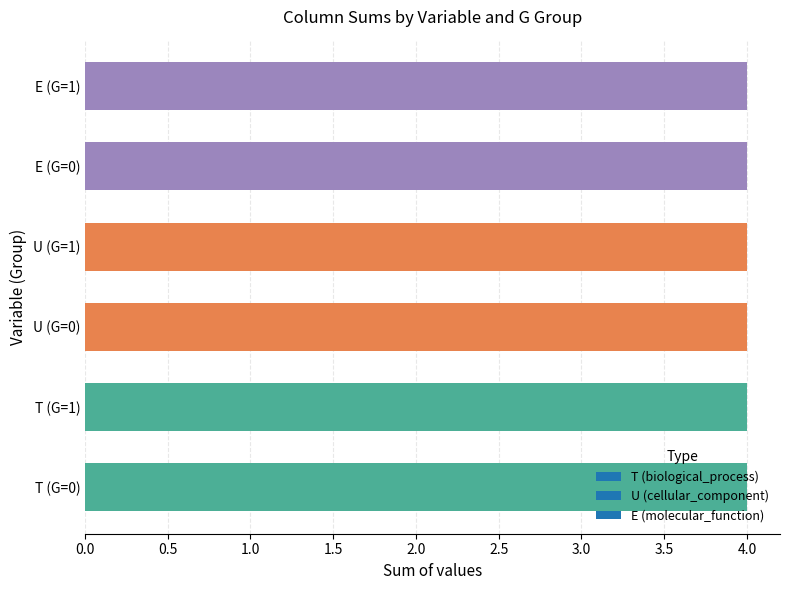

Is the value of T at G=1,T=0,U=1,E=0 greater than the value of G at G=1,T=0,U=0,E=0?

No